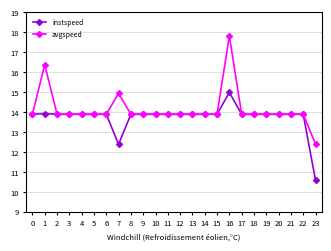

What is the difference between the second highest and second lowest values in the instspeed series?

1.5